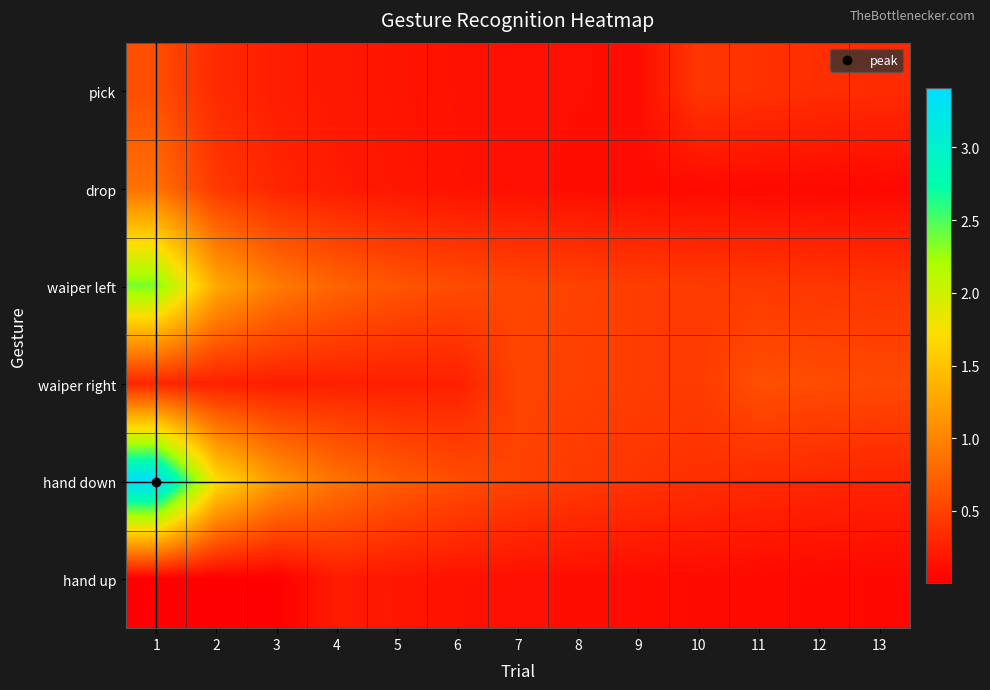

Count the number of data series in this chart.

6